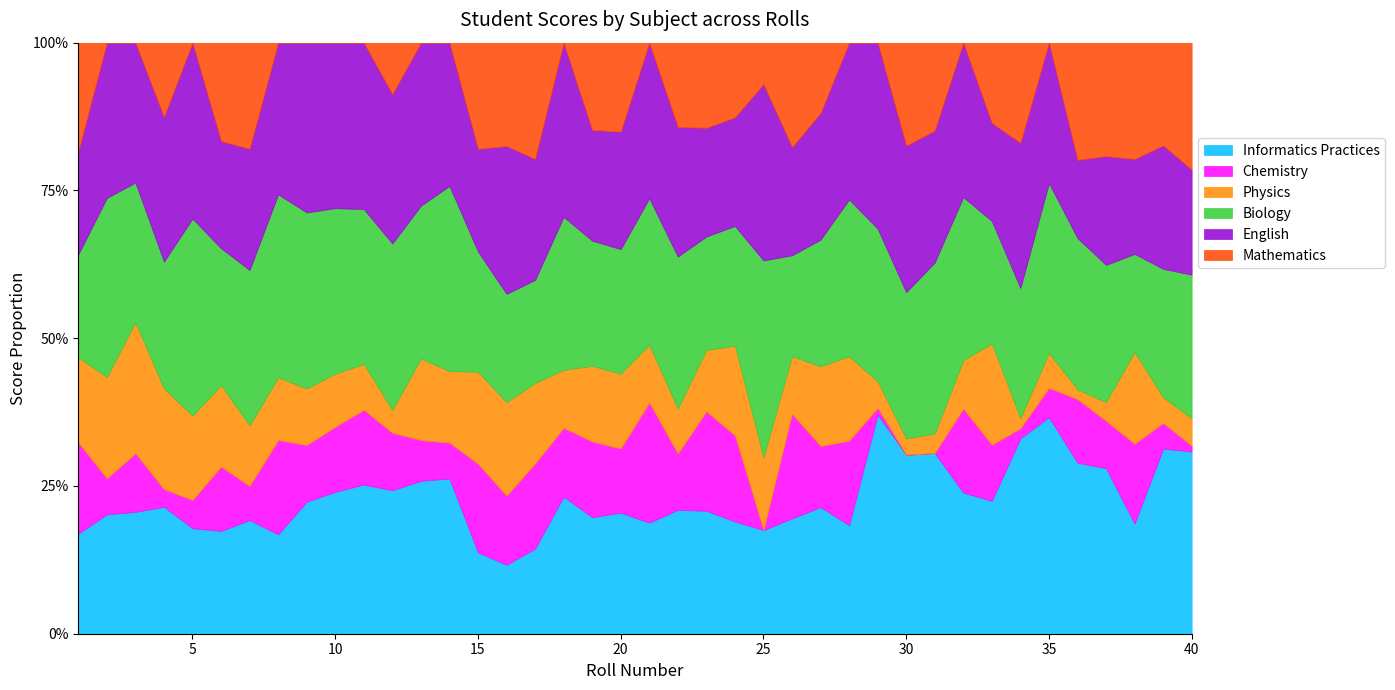

What is the highest value of the Informatics Practices series?

37.1